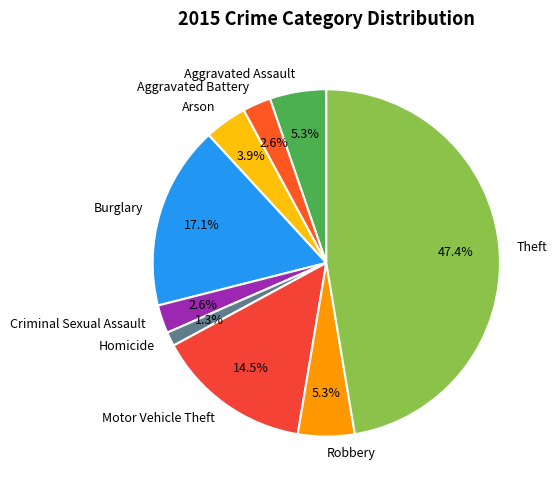

To the nearest percent, what portion does Arson represent?

4%